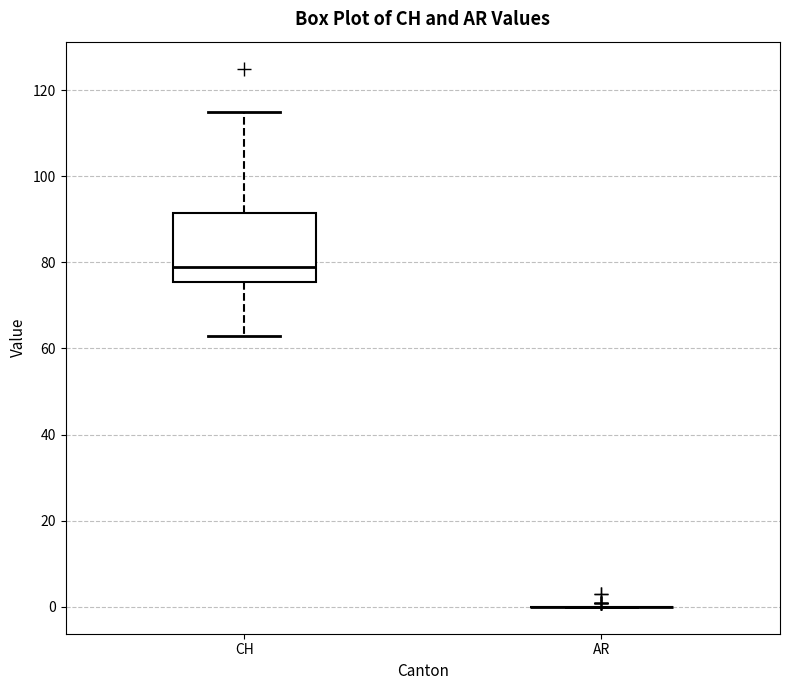

Reading left to right, read every box against the y-axis: the position of its median line, the range the box covers, and the ends of its whiskers. The values are not printed on the chart, so give them approximately, as read against the axis.

CH: median 80, box 76 to 92, whiskers 64 to 116
AR: box collapsed to a line at 0, whiskers 0 to 0